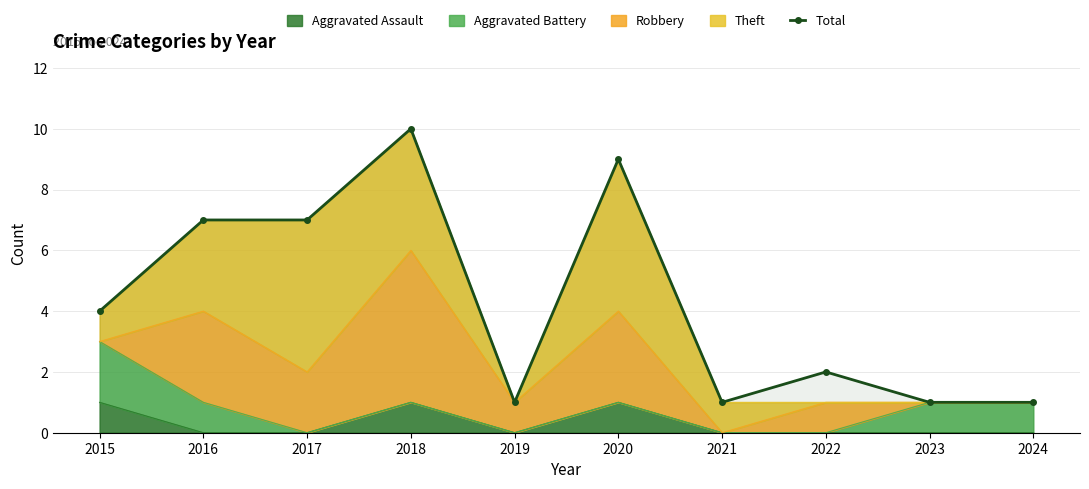

What is the value of the 9th point from the left?

1